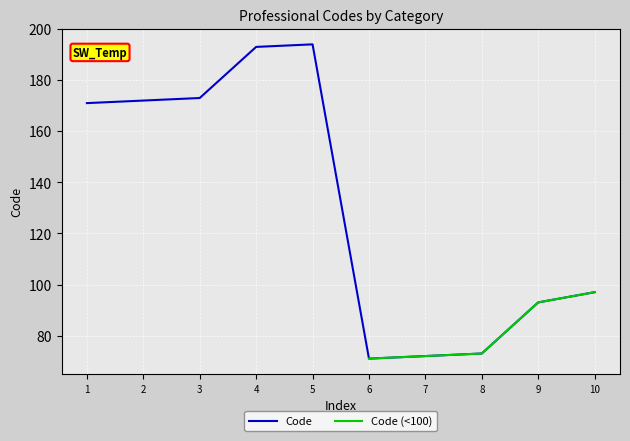

Reading left to right, transcribe all the data shown in this chart.

171	172	173	193	194	71	72	73	93	97